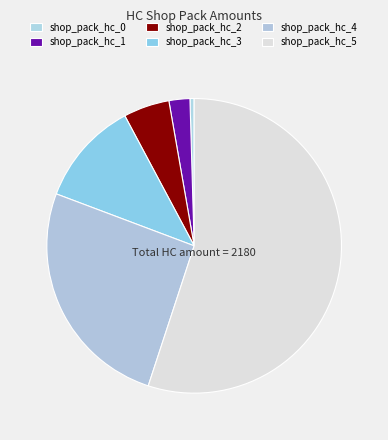

Does any single category account for the majority?

Yes